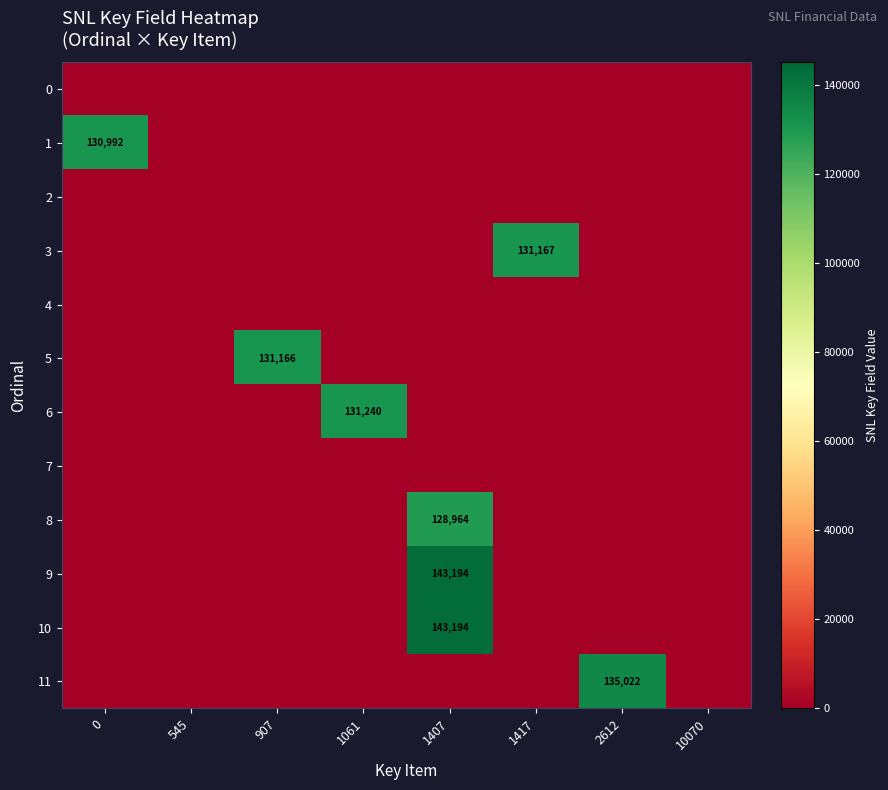

List the labels in order of row_8 value, largest first.

1407, 0, 545, 907, 1061, 1417, 2612, 10070